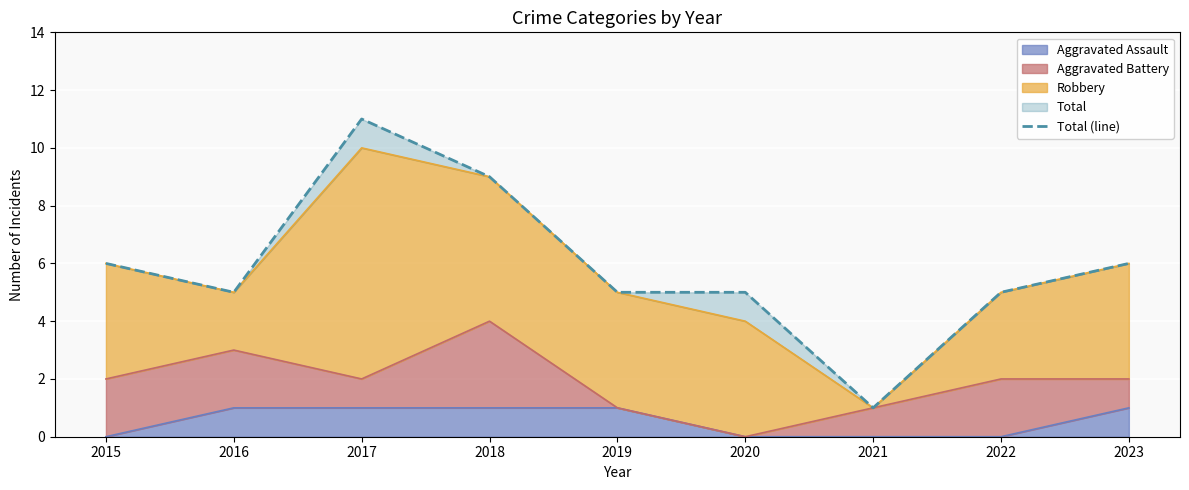

How many interior local valleys (lower than both neighbors) does the data have?

2